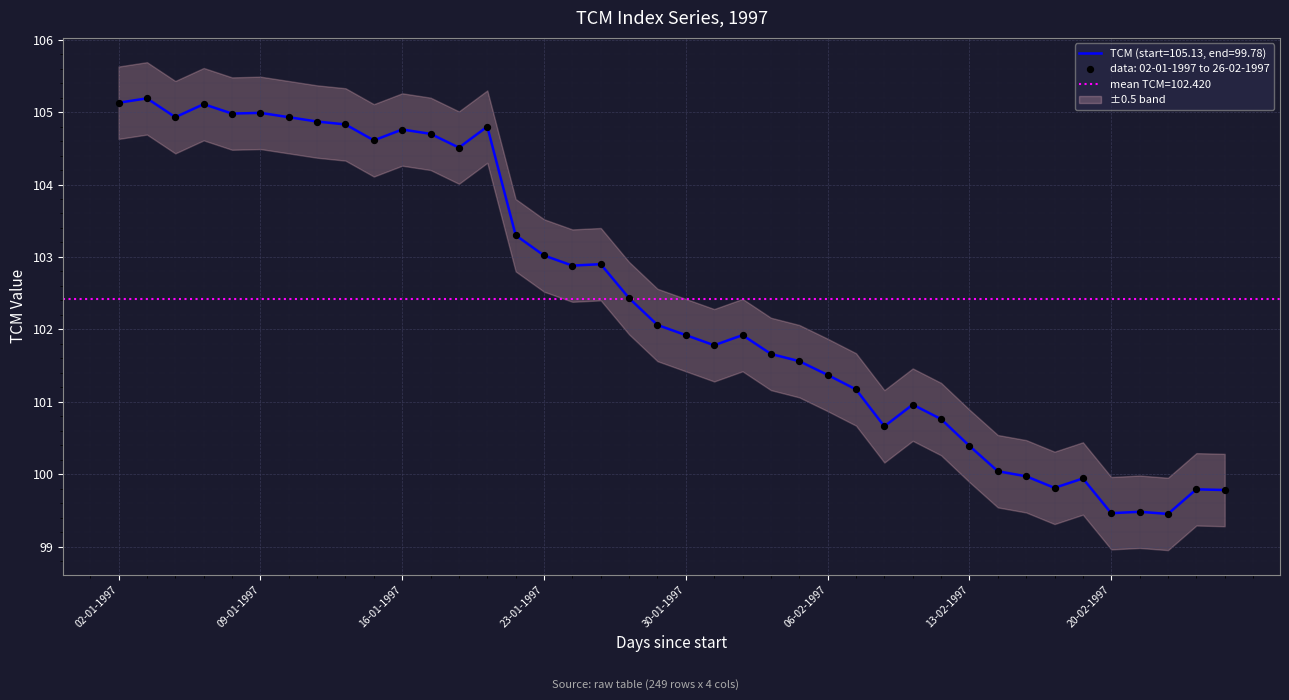

Which has a higher value, 20-02-1997 or 04-02-1997?

04-02-1997